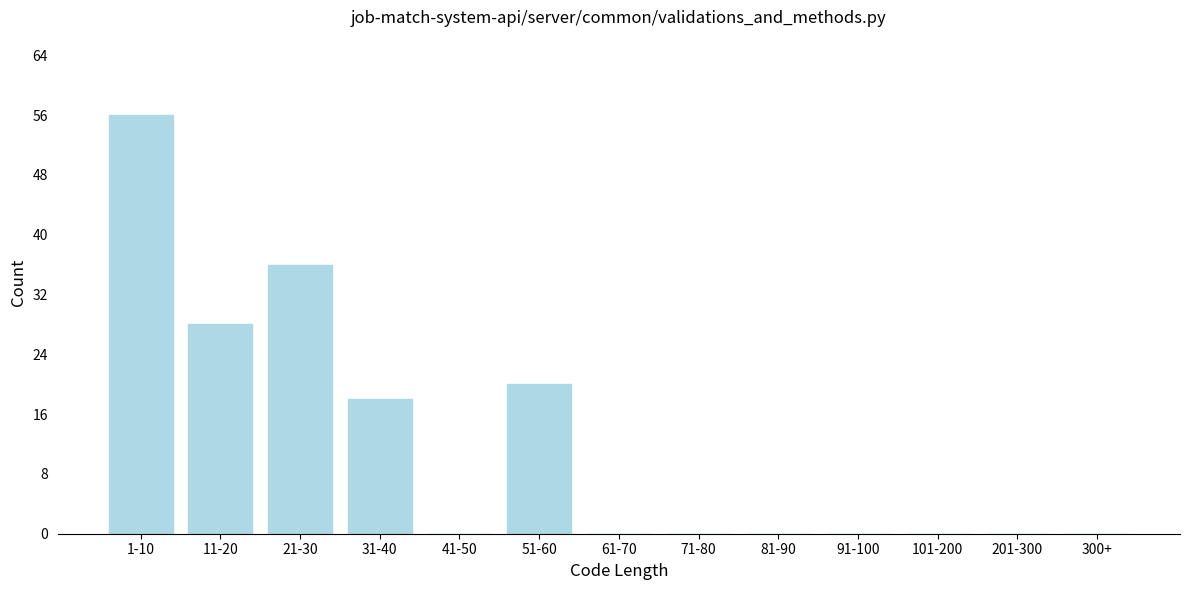

Reading left to right, what are all the values shown in this chart?

1-10=56	11-20=28	21-30=36	31-40=18	41-50=0	51-60=20	61-70=0	71-80=0	81-90=0	91-100=0	101-200=0	201-300=0	300+=0